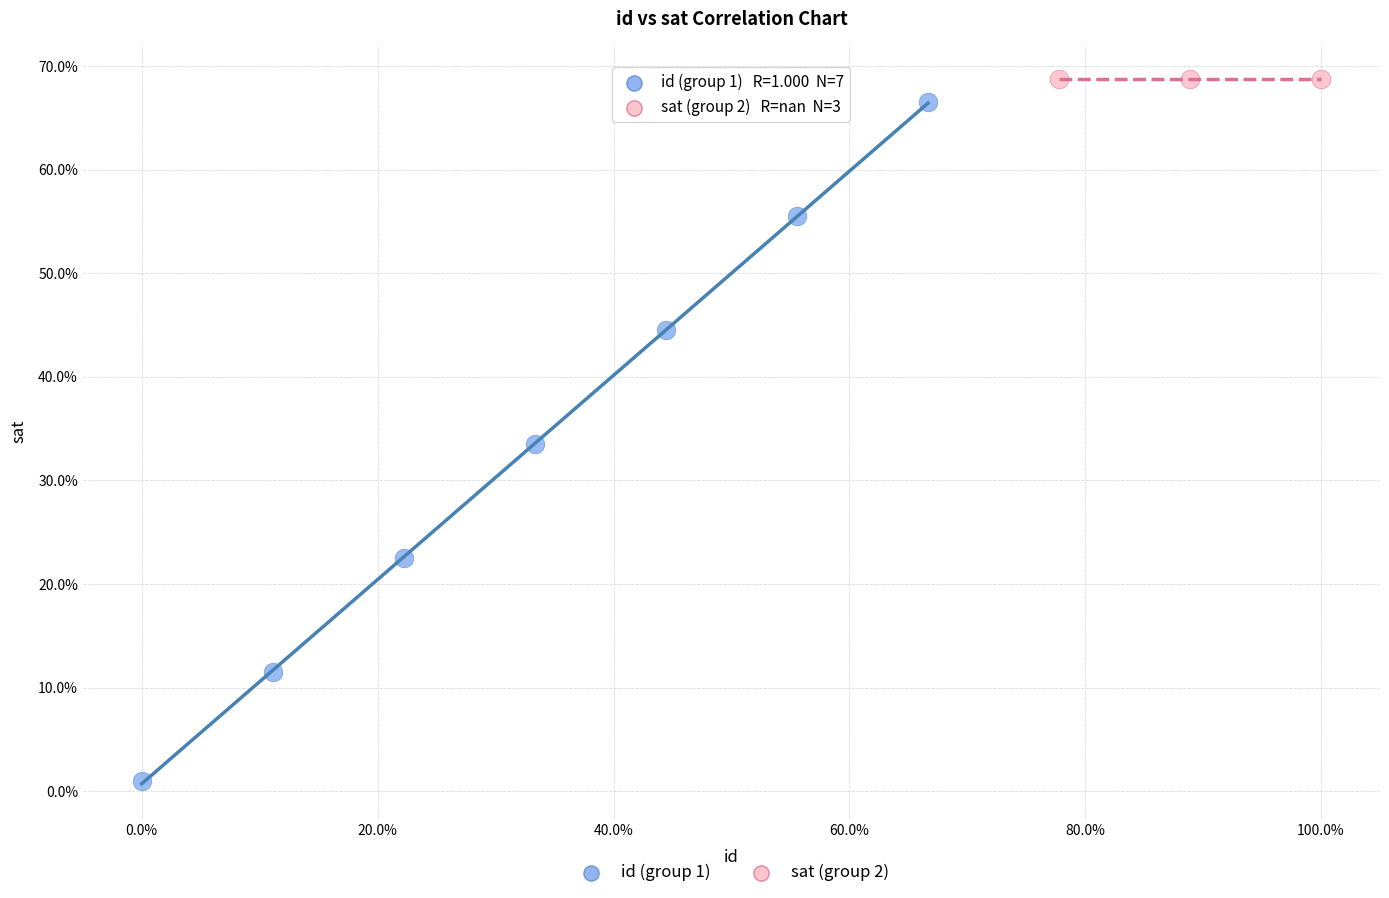

What are all the series names shown in the legend?

id (group 1), sat (group 2)